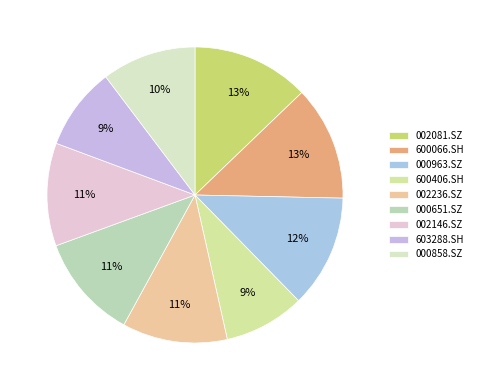

Is there any slice that represents more than half of the pie?

No